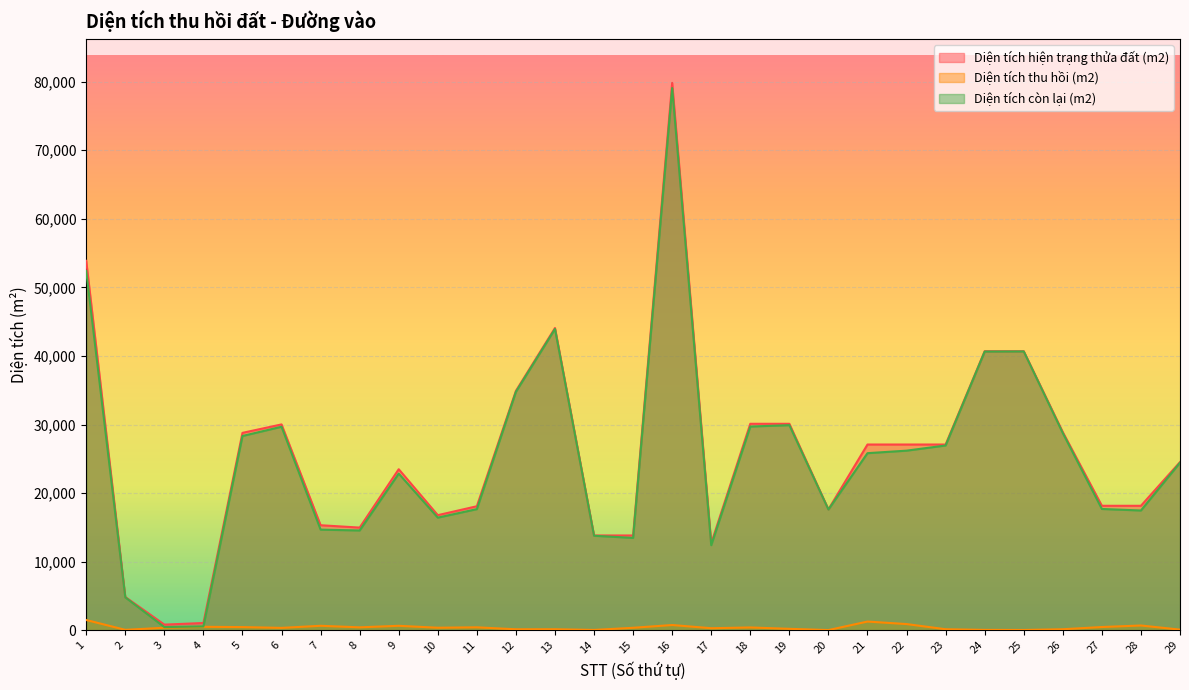

True or false: Diện tích hiện trạng thửa đất (m2) has more than 2 points higher than both neighbors.

True